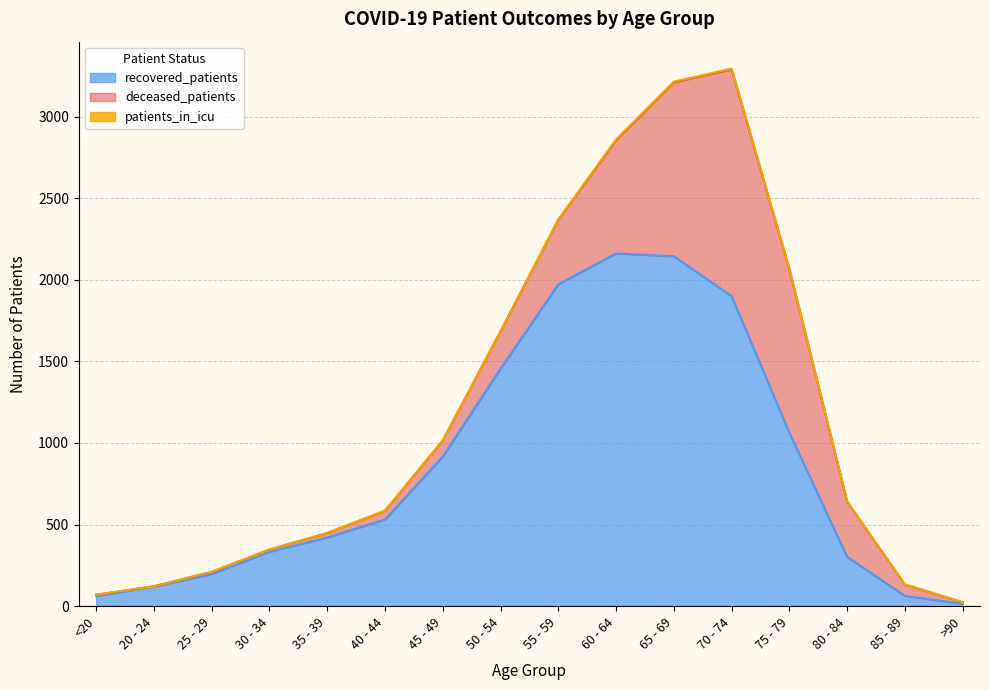

True or false: deceased_patients has a value of 69 at 85 - 89.

True